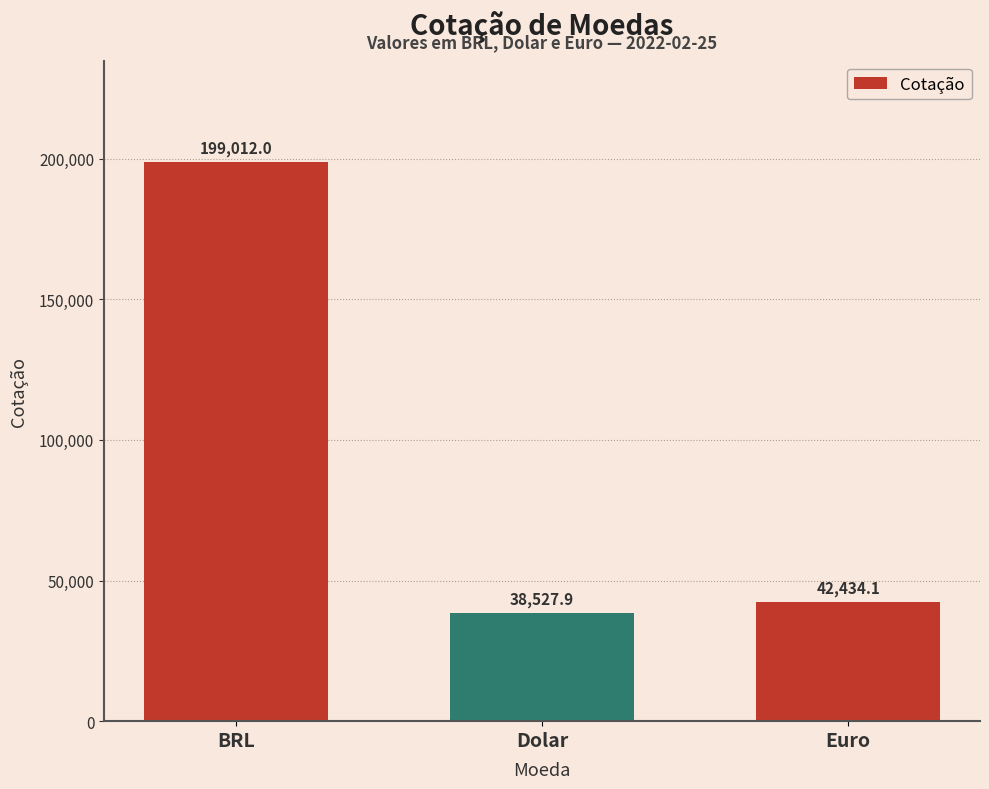

How many distinct data groups are displayed?

1